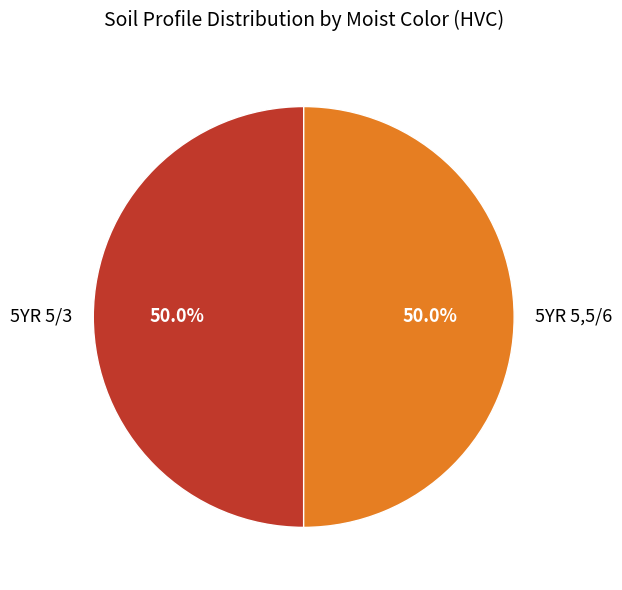

Approximately how many times larger is the value at 5YR 5/3 compared to 5YR 5,5/6?

1.0